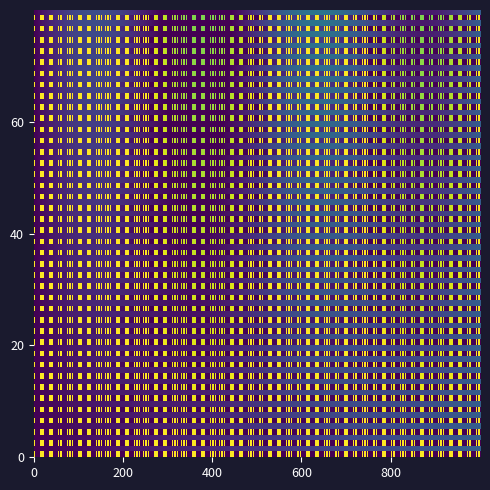

Which label corresponds to the smallest value in the chart?

1